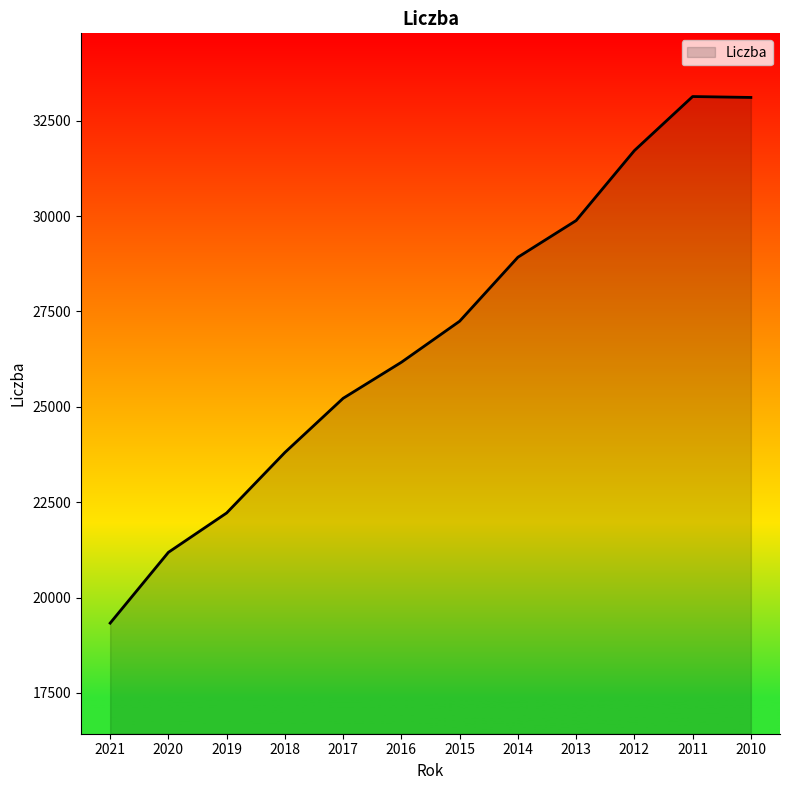

What is the difference between the values at 2021 and 2016?

6839